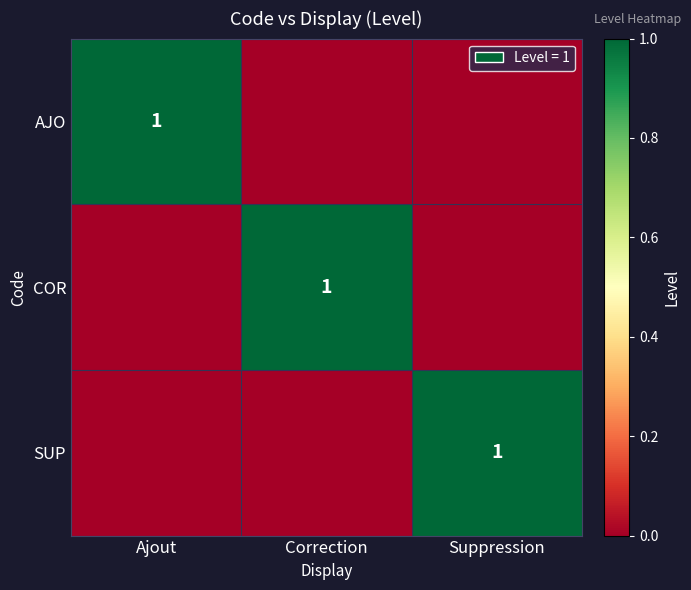

True or false: AJO has a value of 1 at Ajout.

True